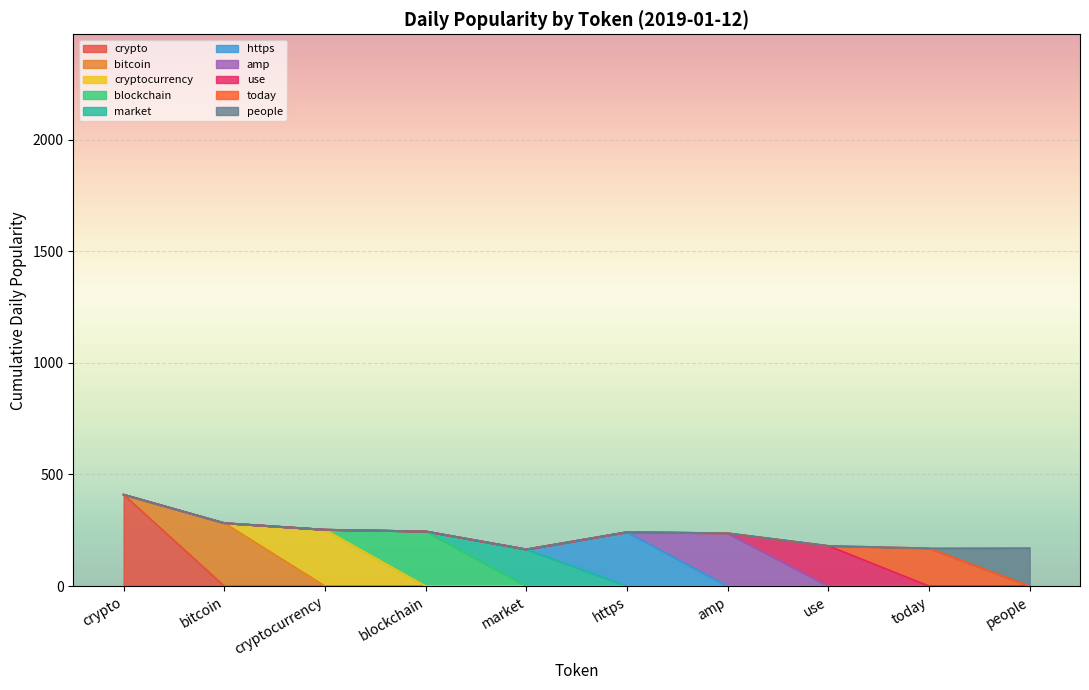

What is the maximum value for crypto?

409.8